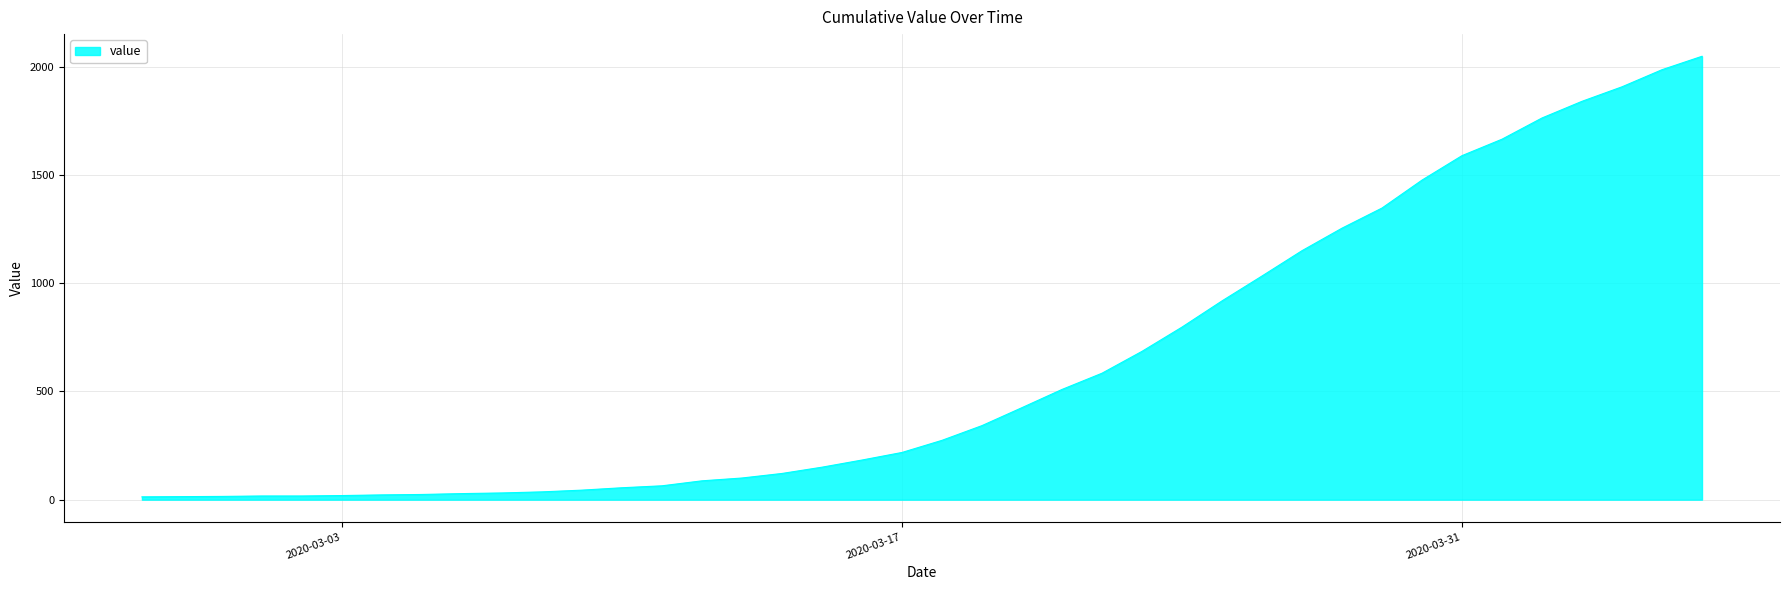

What is the difference between the maximum and minimum values?

2035